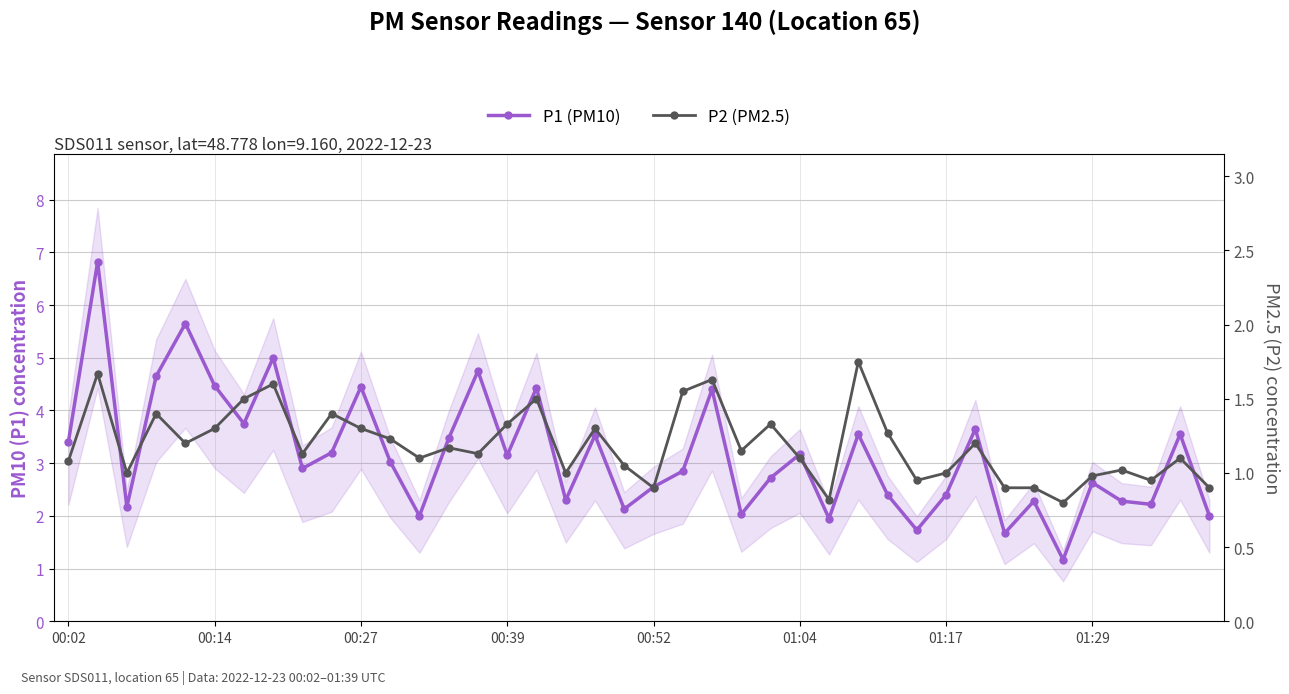

At 23, list the series in order from smallest to largest.

P2 (PM2.5), P1 (PM10)